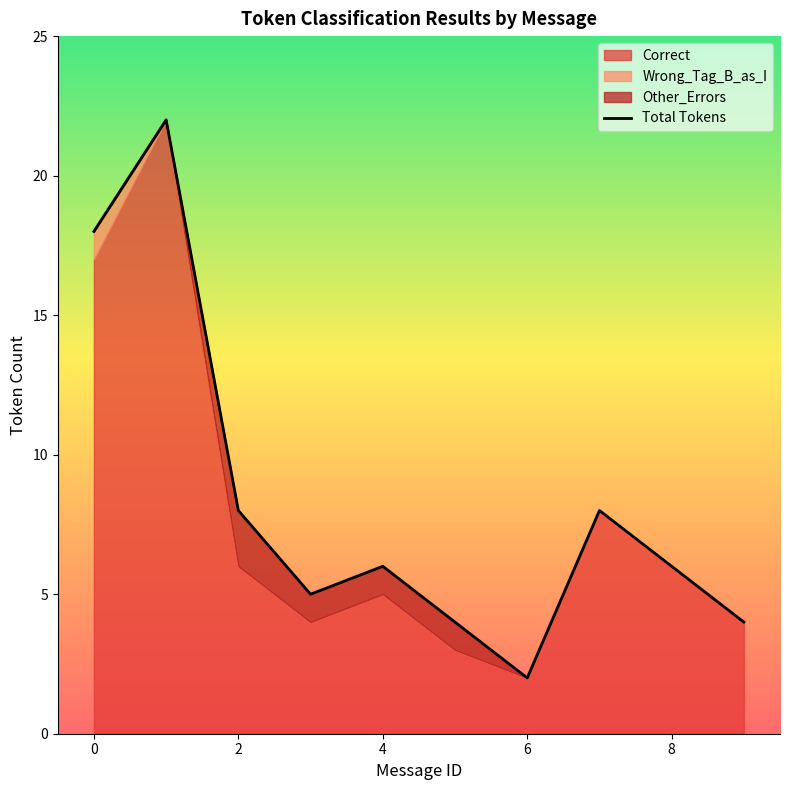

List the series in order of their peak value, lowest first.

Wrong_Tag_B_as_I, Other_Errors, Correct